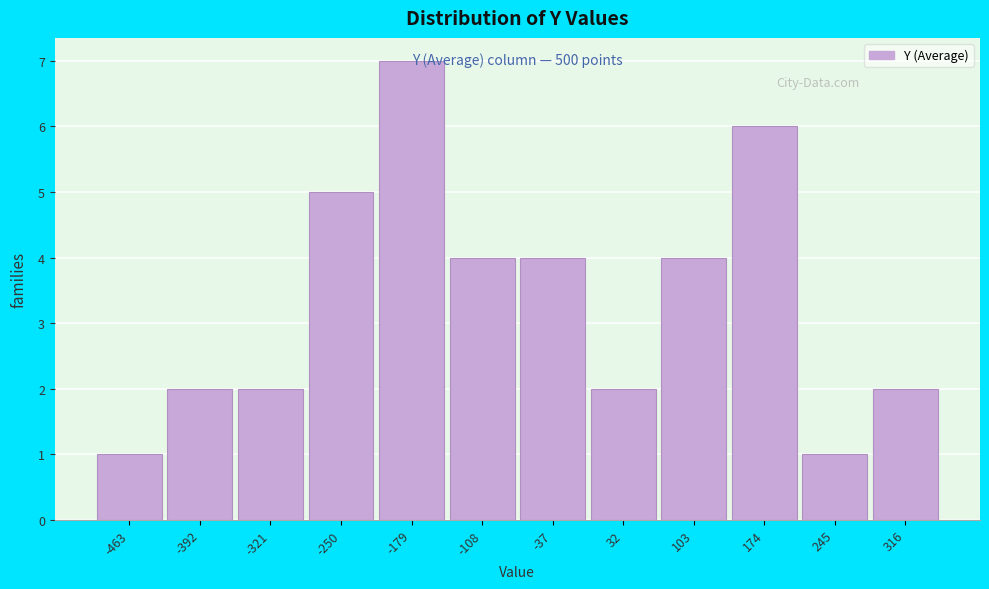

Reading left to right, transcribe all the data shown in this chart.

1	2	2	5	7	4	4	2	4	6	1	2